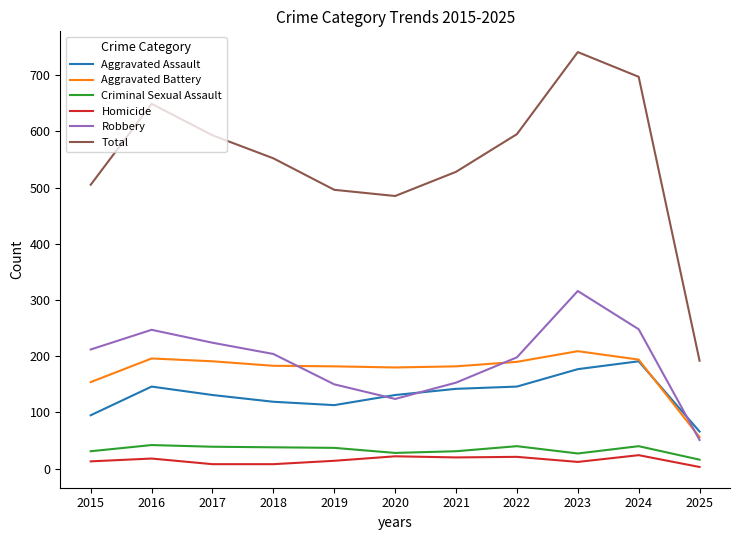

Is the value of Homicide at 2024 greater than the value of Aggravated Battery at 2020?

No